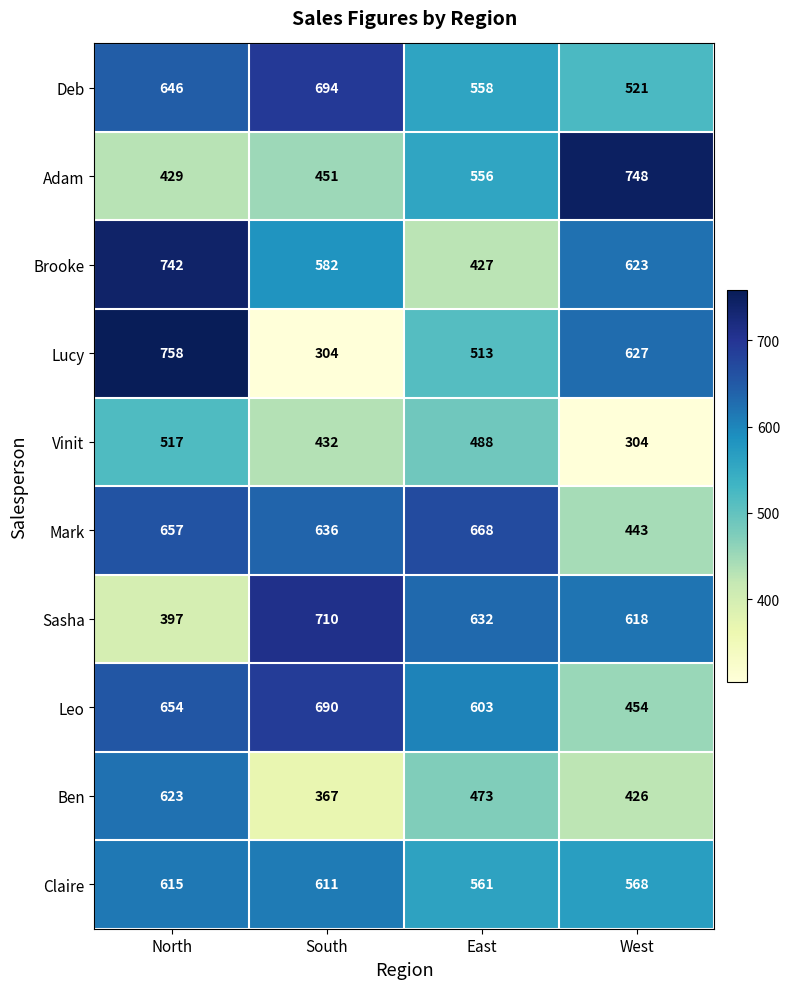

What is the smallest value displayed?

304